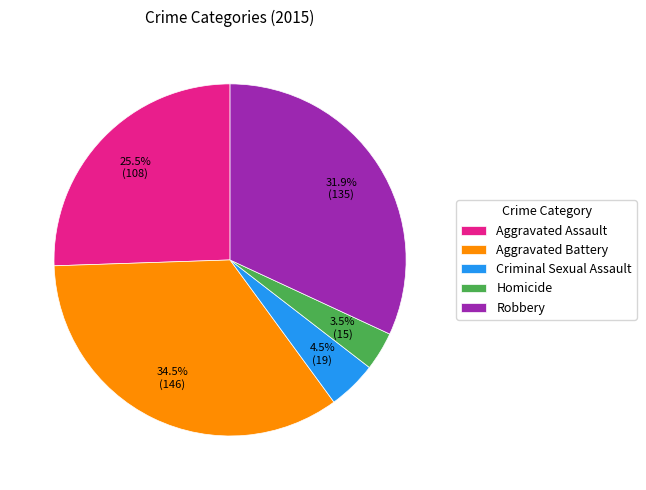

To the nearest percent, what is the average slice percentage?

20%